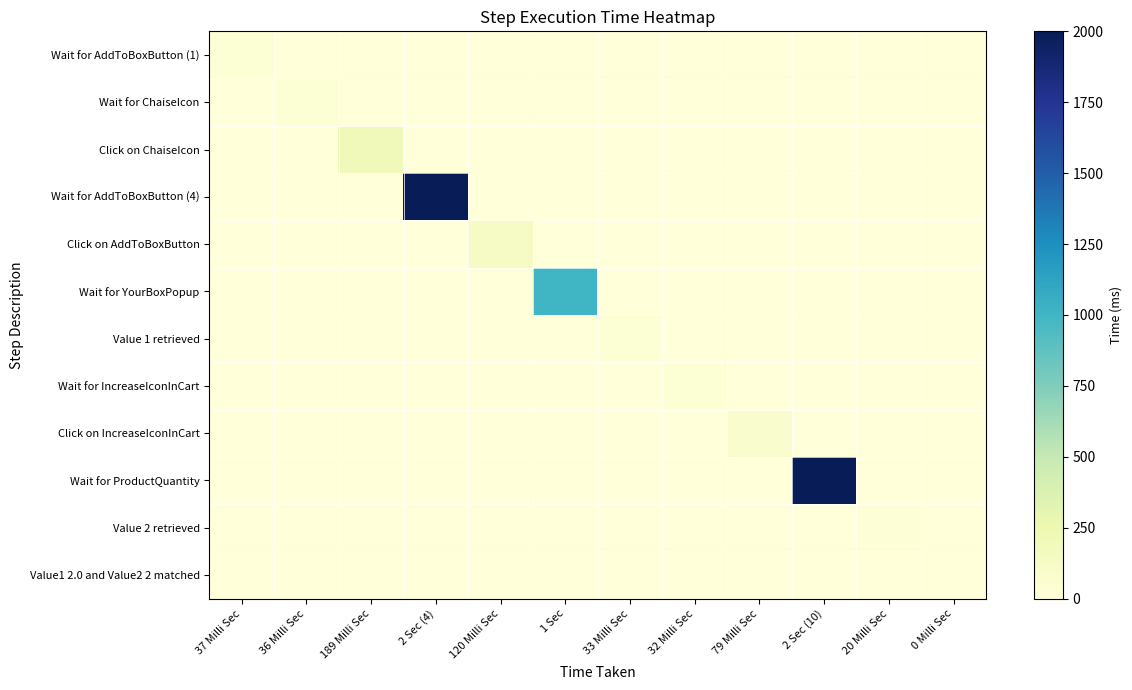

What is the maximum value shown in the chart?

2000